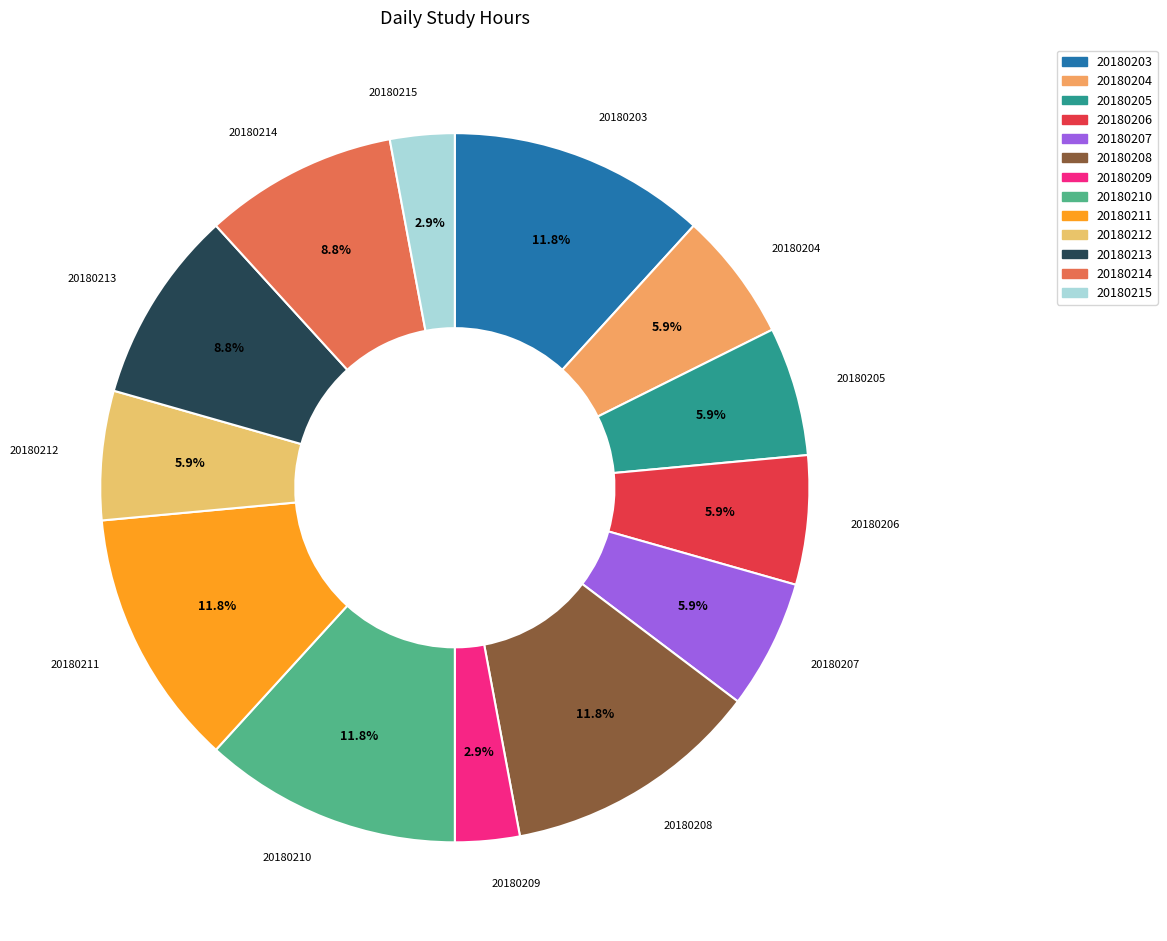

Does 20180204 represent more than half of the total?

No